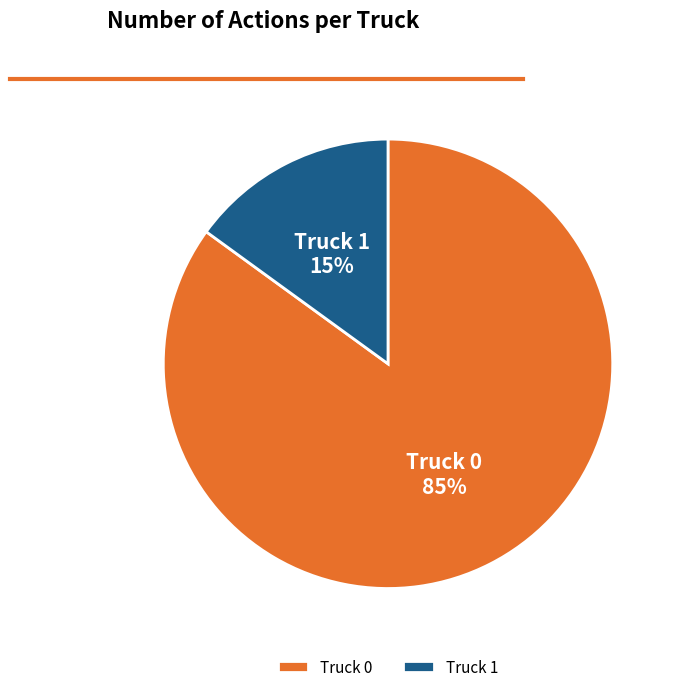

Count the number of slices in the pie.

2